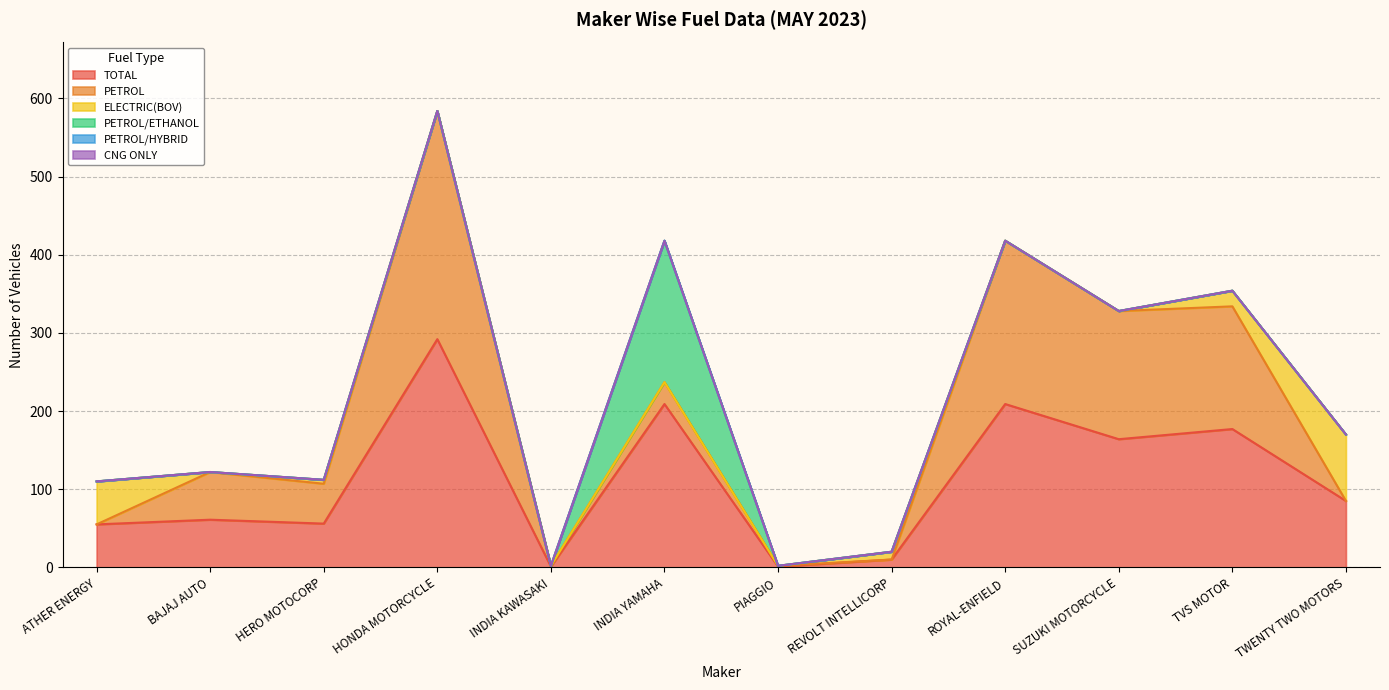

True or false: PETROL/HYBRID has more than 1 points higher than both neighbors.

False